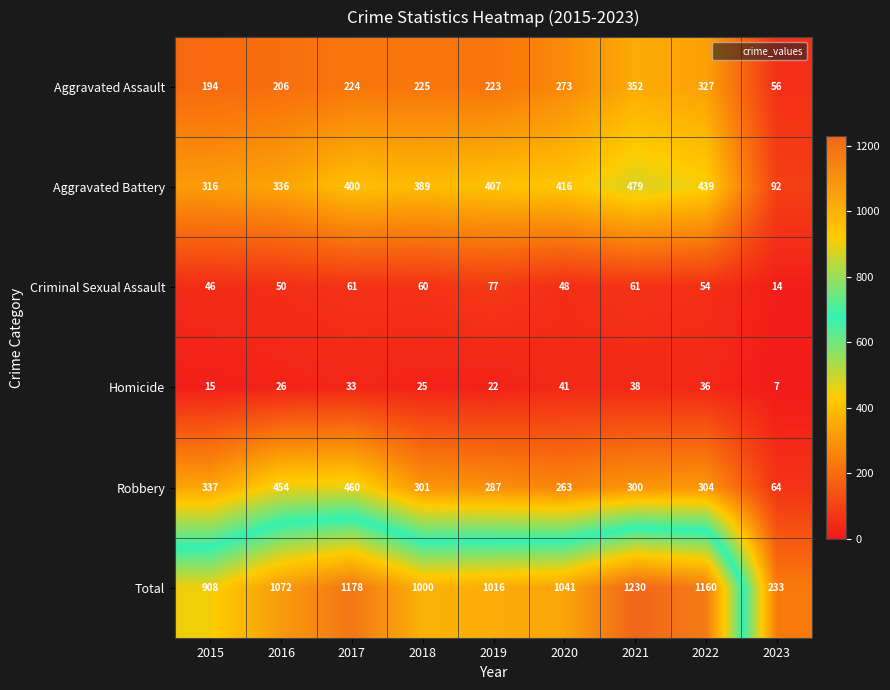

What is the greatest value displayed?

1230